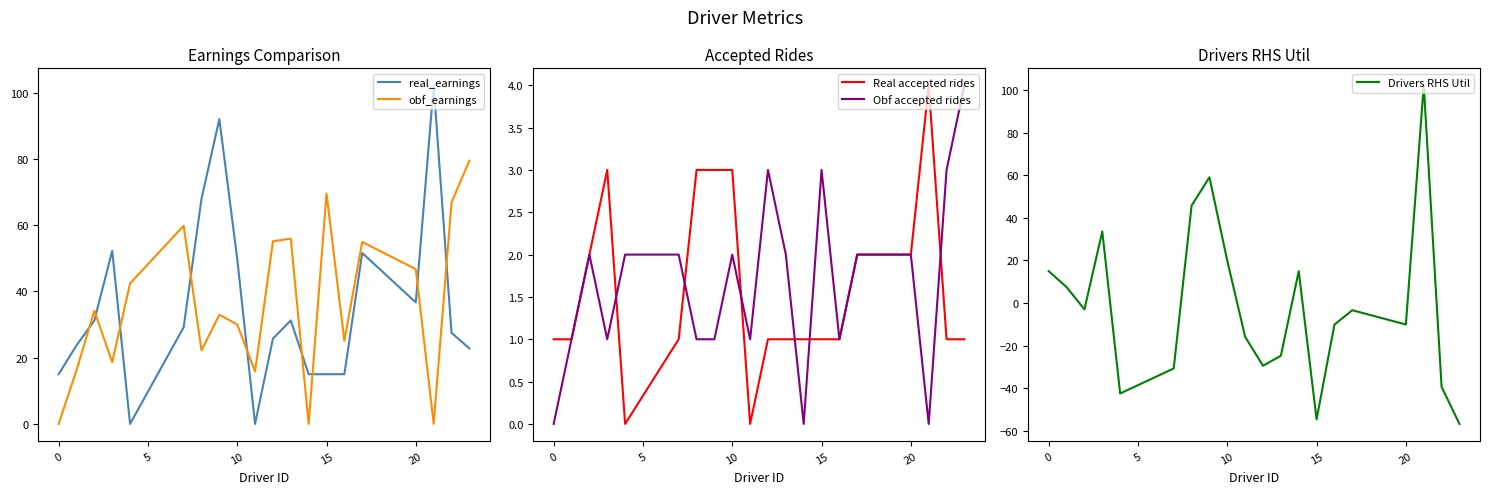

Rank the series by their maximum value, from highest to lowest.

real_earnings, Drivers RHS Util, obf_earnings, Real accepted rides, Obf accepted rides